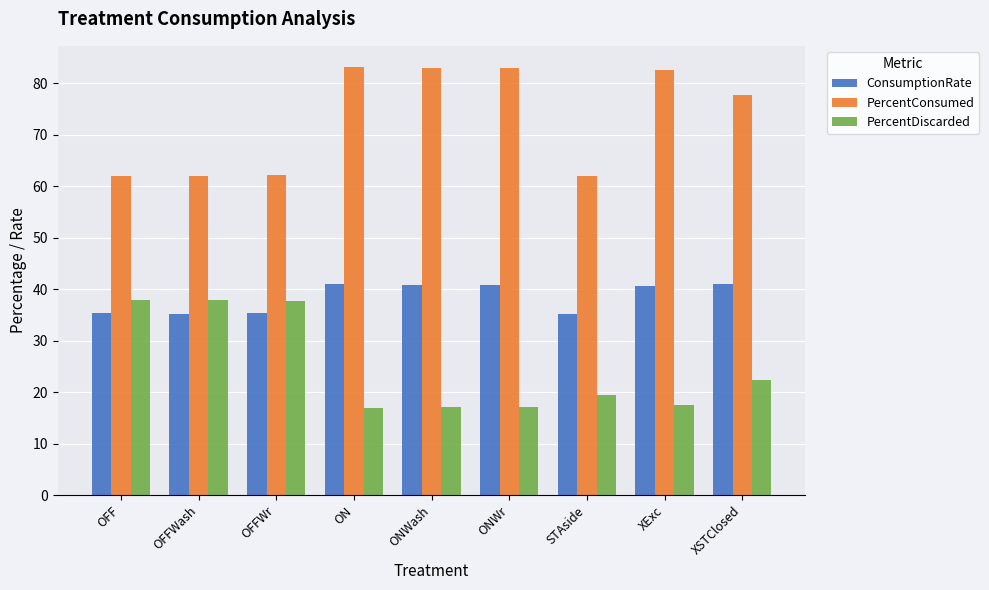

What value does the PercentConsumed series have at XSTClosed?

77.7